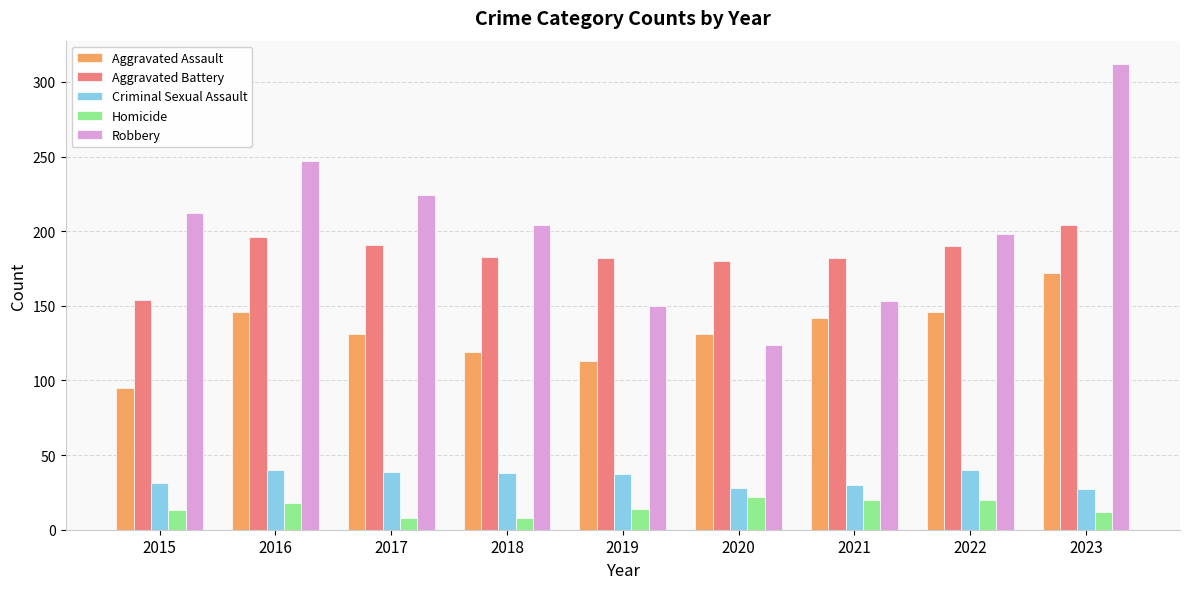

Is the value of Homicide at 2022 greater than the value of Aggravated Assault at 2015?

No